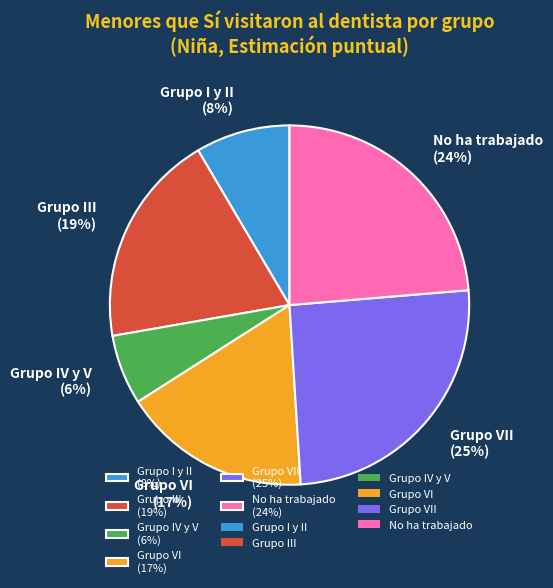

What percentage is the Grupo III (19%) slice, to the nearest percent?

19%